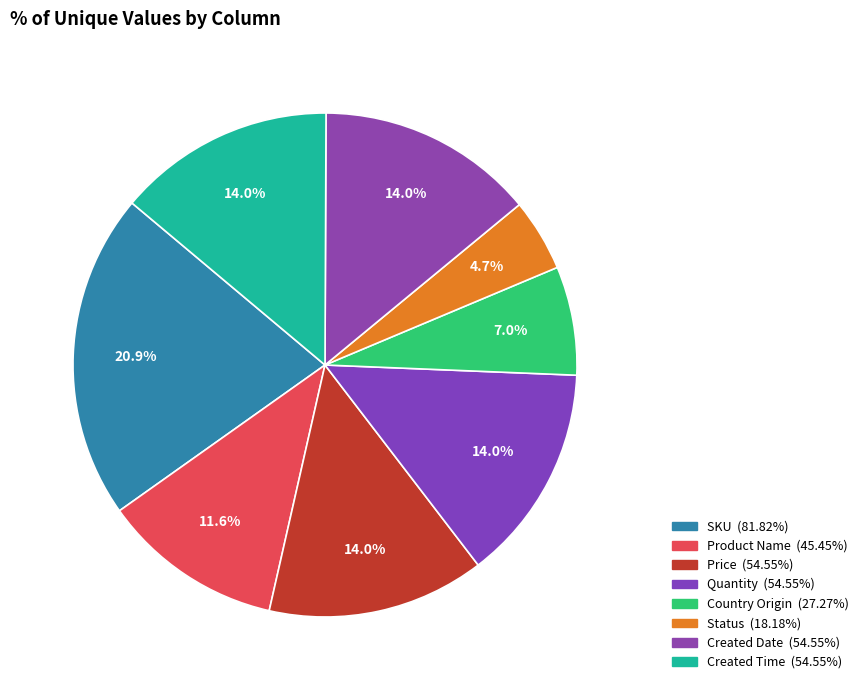

Does Created Time account for over 50% of the chart?

No